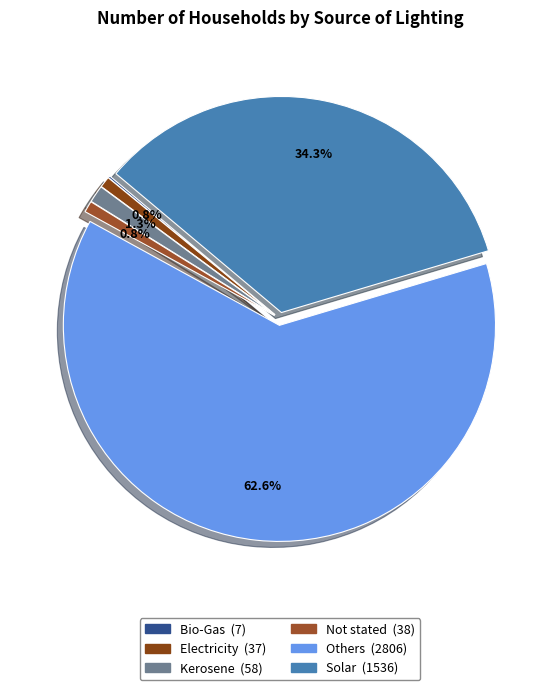

Which slice is the smallest?

Bio-Gas